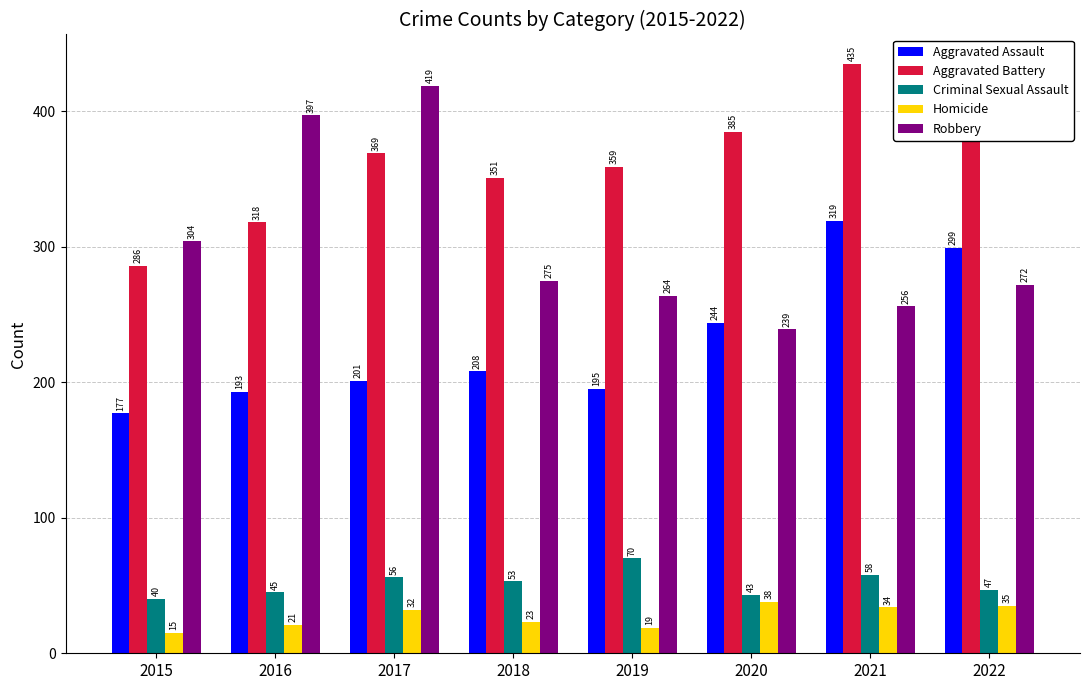

What value does the Robbery series have at 2016, to the nearest 5?

395